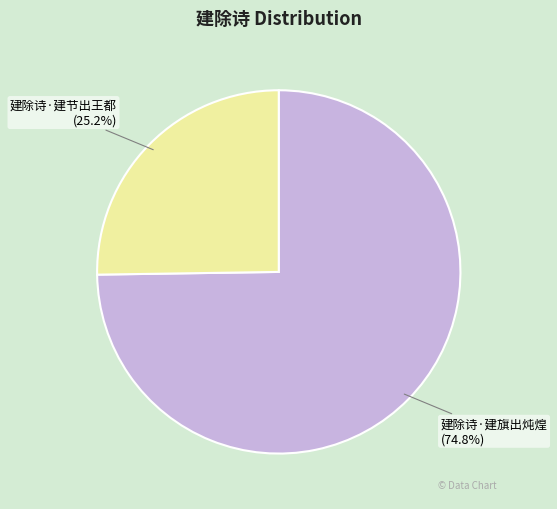

How many segments does this pie chart have?

2